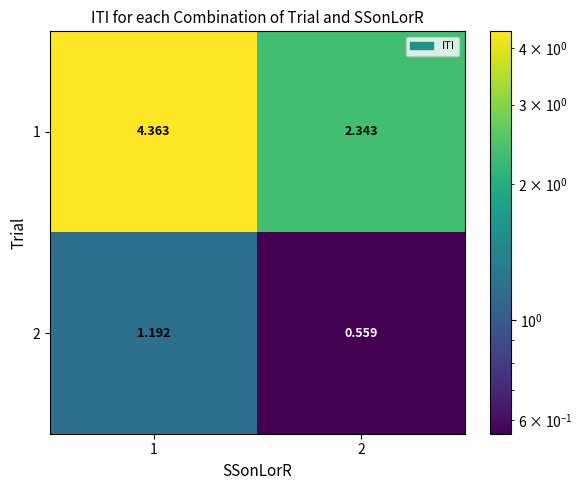

Is the value of 2 at 2 greater than the value of 1 at 2?

No